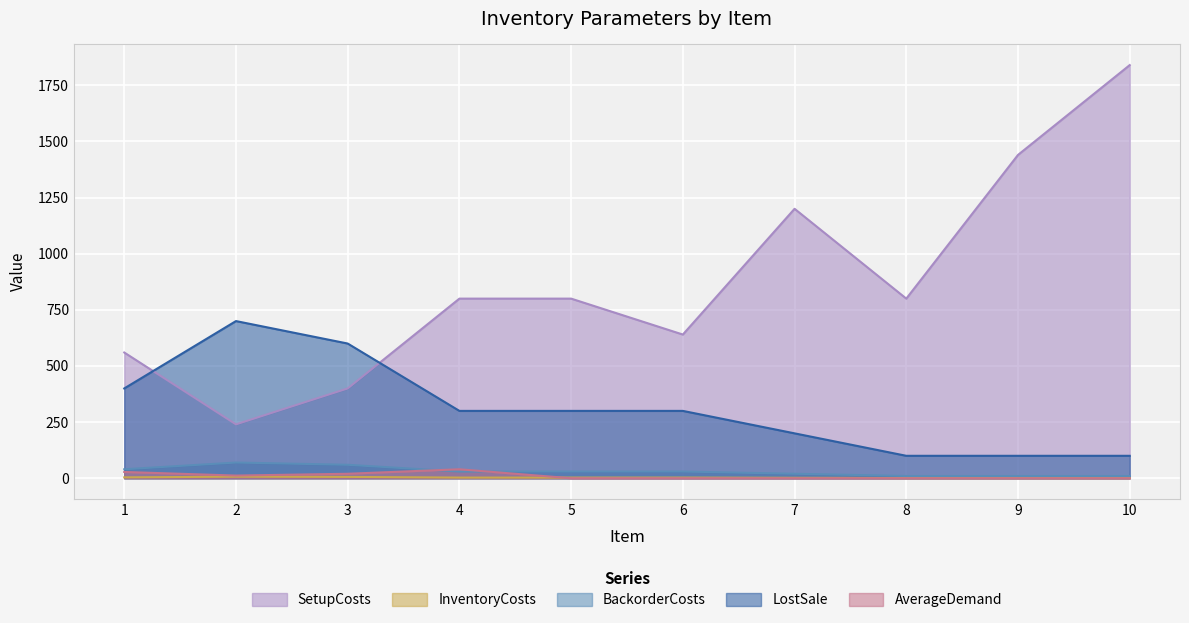

Rank the series by their maximum value, from lowest to highest.

InventoryCosts, AverageDemand, BackorderCosts, LostSale, SetupCosts